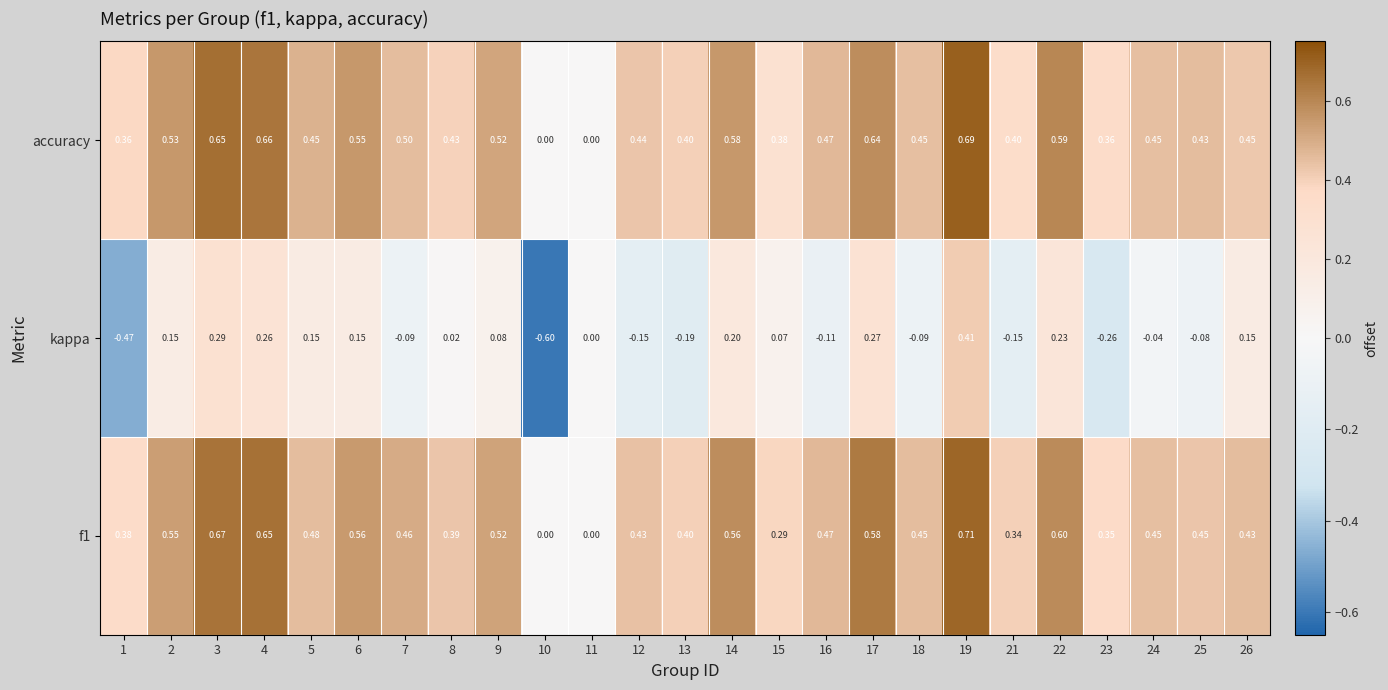

Which series has the largest total across all categories?

accuracy